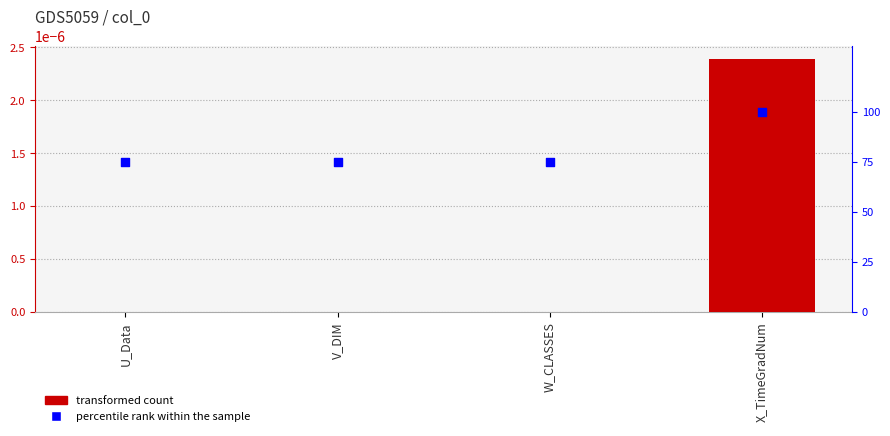

Is the value of value at V_DIM greater than the value of percentile rank within the sample at W_CLASSES?

No